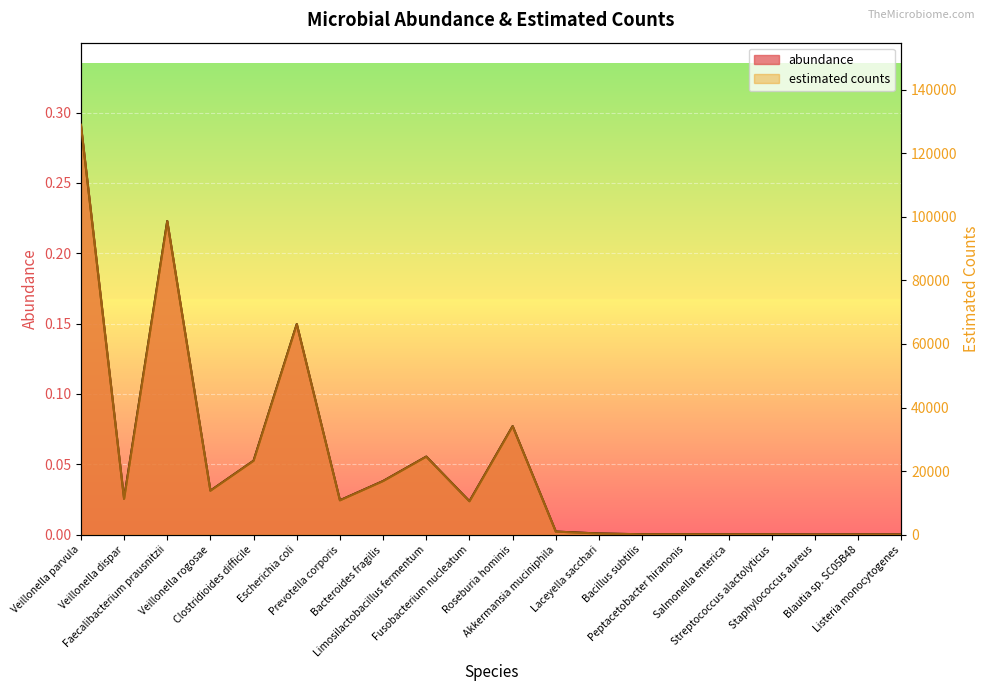

What is the label of the 18th point from the left?

Staphylococcus aureus